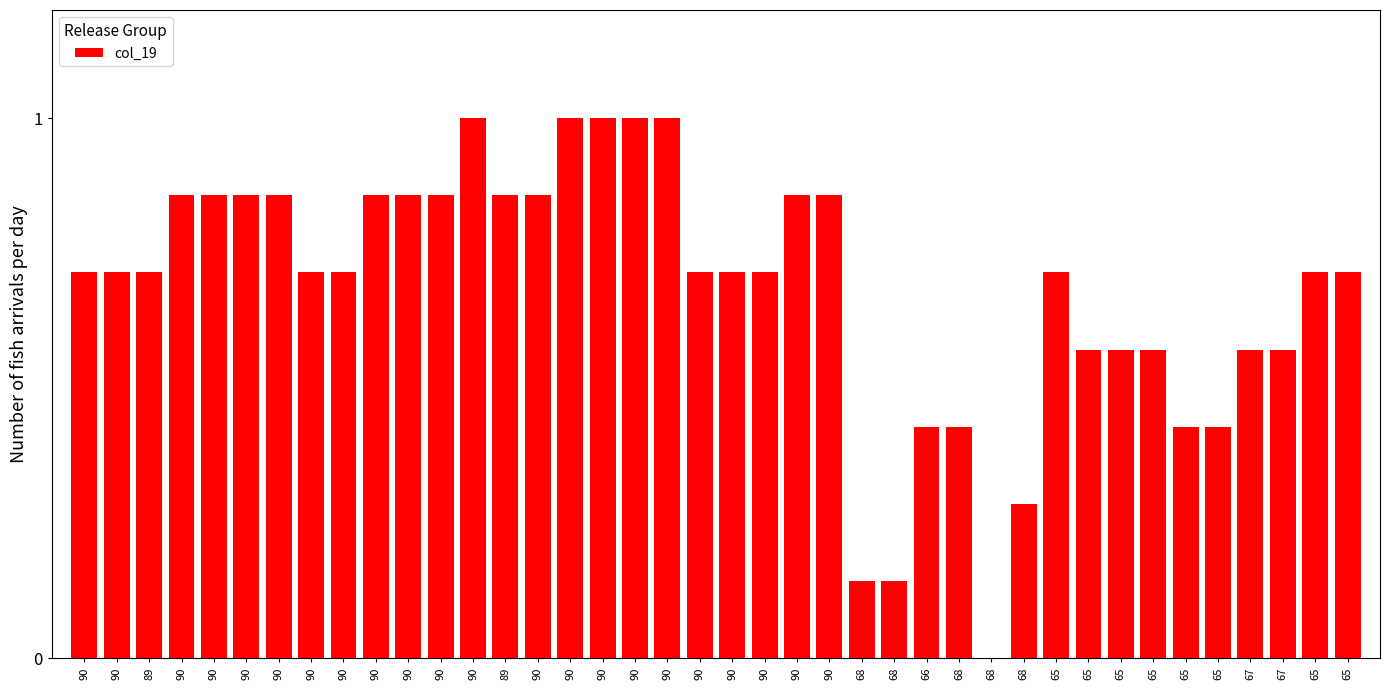

How many data points are above 0?

39